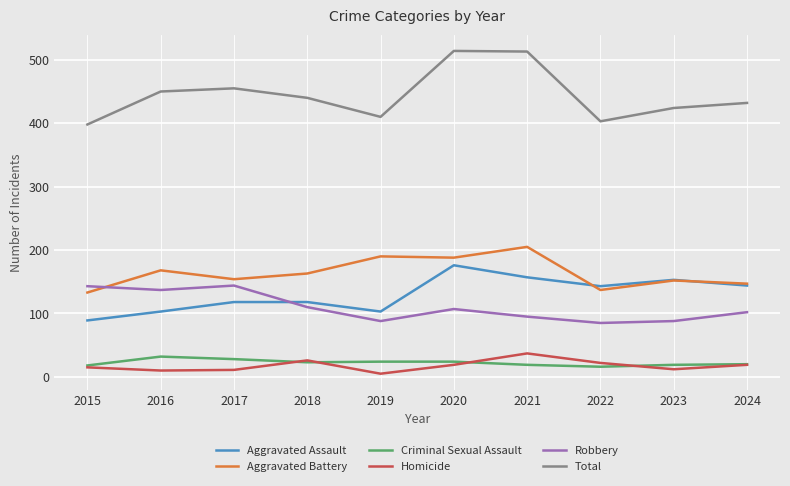

The value of Homicide at 2018 is 46. True or false?

False